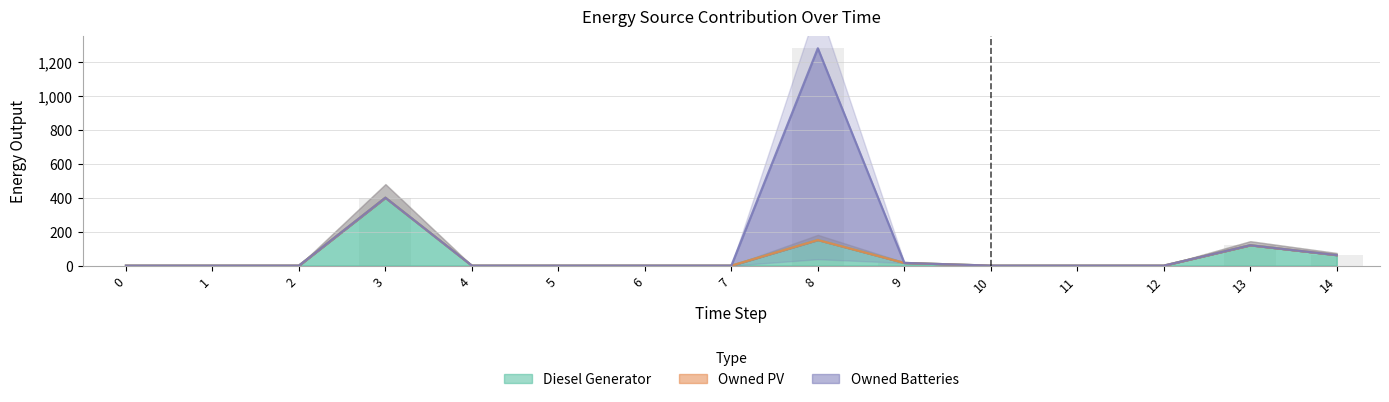

Is the value of Owned Batteries at 6 greater than the value of Owned PV at 13?

No